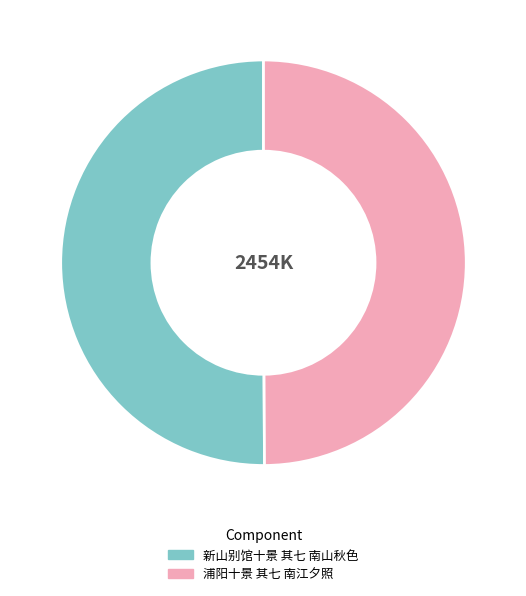

What is the ratio of the value at 新山别馆十景 其七 南山秋色 to the value at 浦阳十景 其七 南江夕照?

1.0